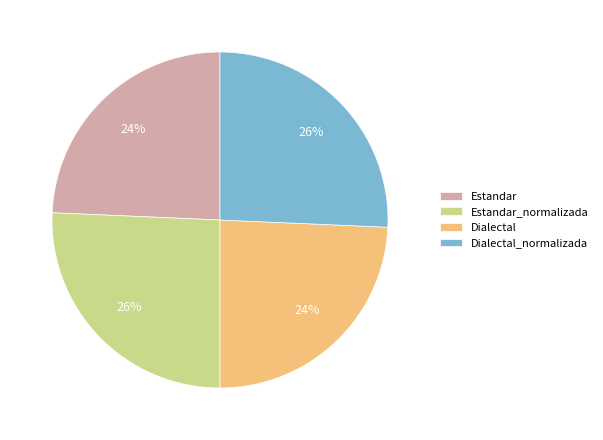

Do Dialectal_normalizada and Estandar_normalizada together represent more than half of the pie?

Yes